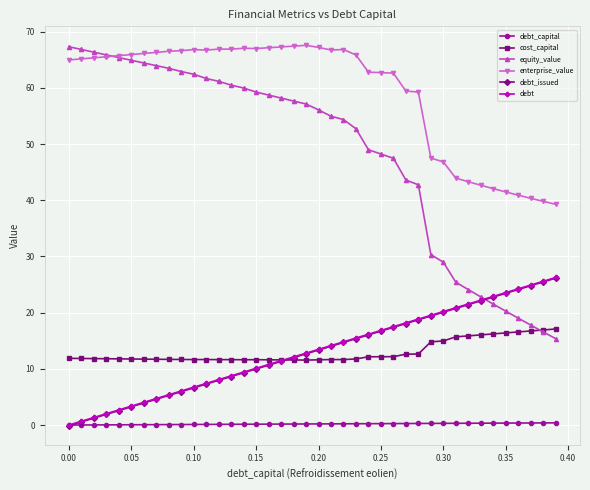

Which series has the widest spread of values?

equity_value